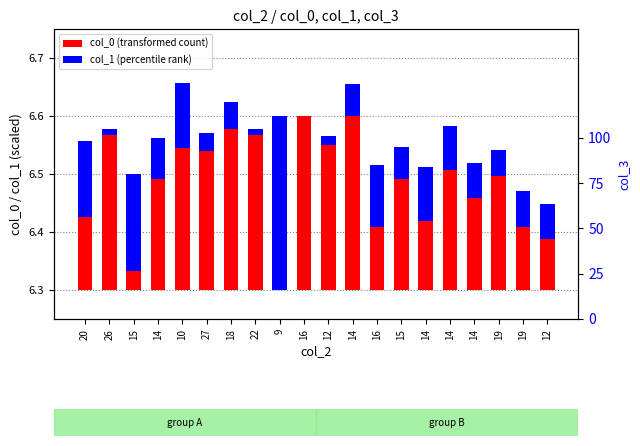

What is the label of the 10th bar from the left?

16